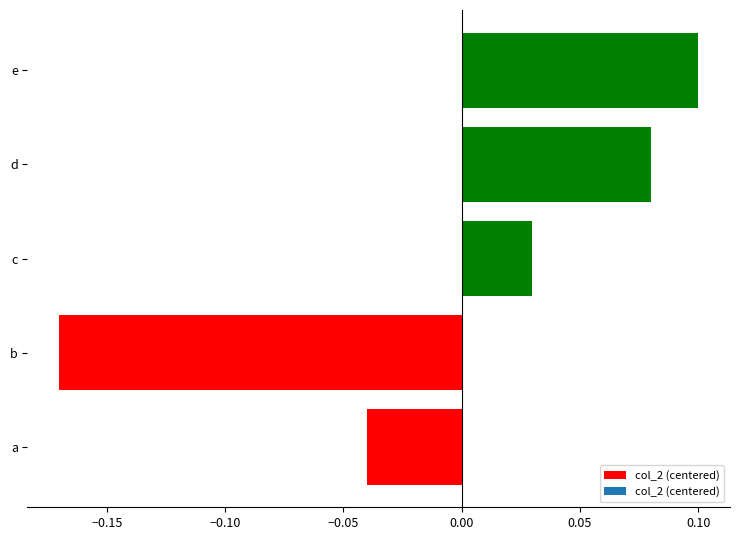

Which label corresponds to the largest value in the chart?

e